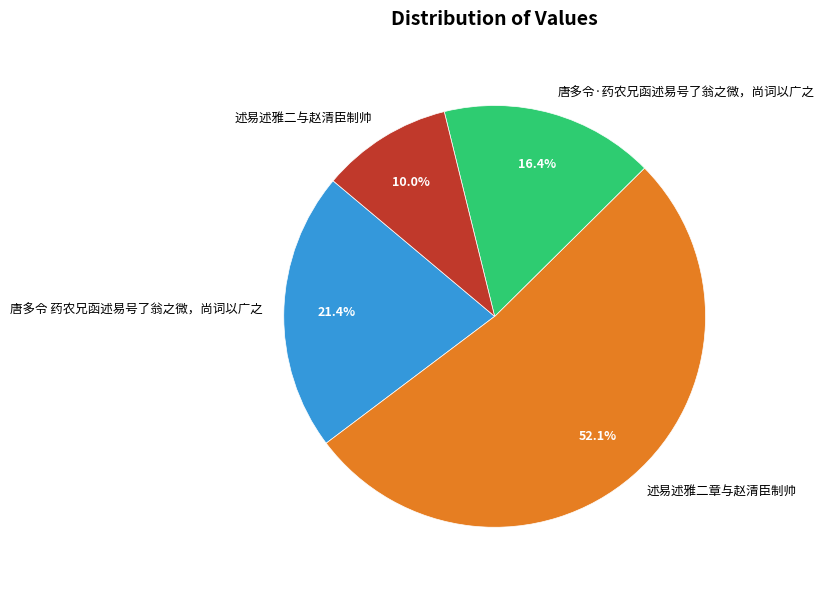

What percentage is the 唐多令·药农兄函述易号了翁之微，尚词以广之 slice, to the nearest percent?

16%